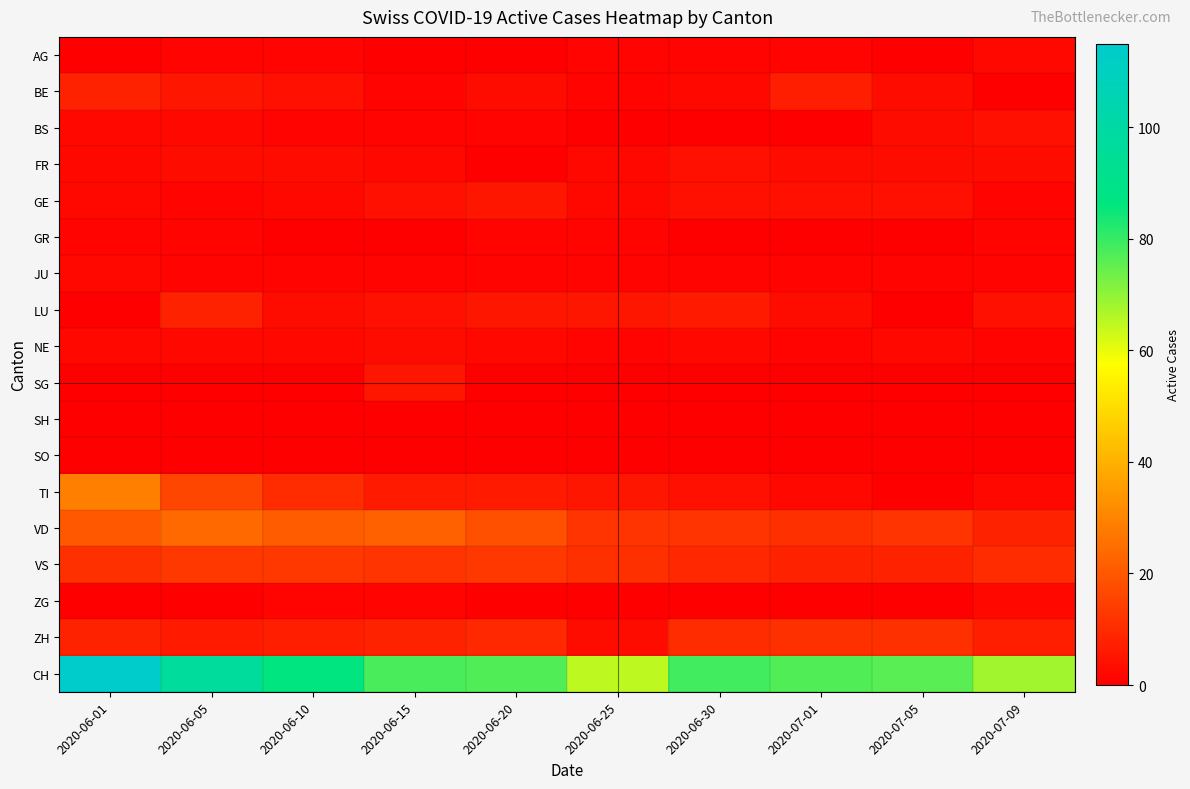

Which series has the largest range (max minus min)?

CH